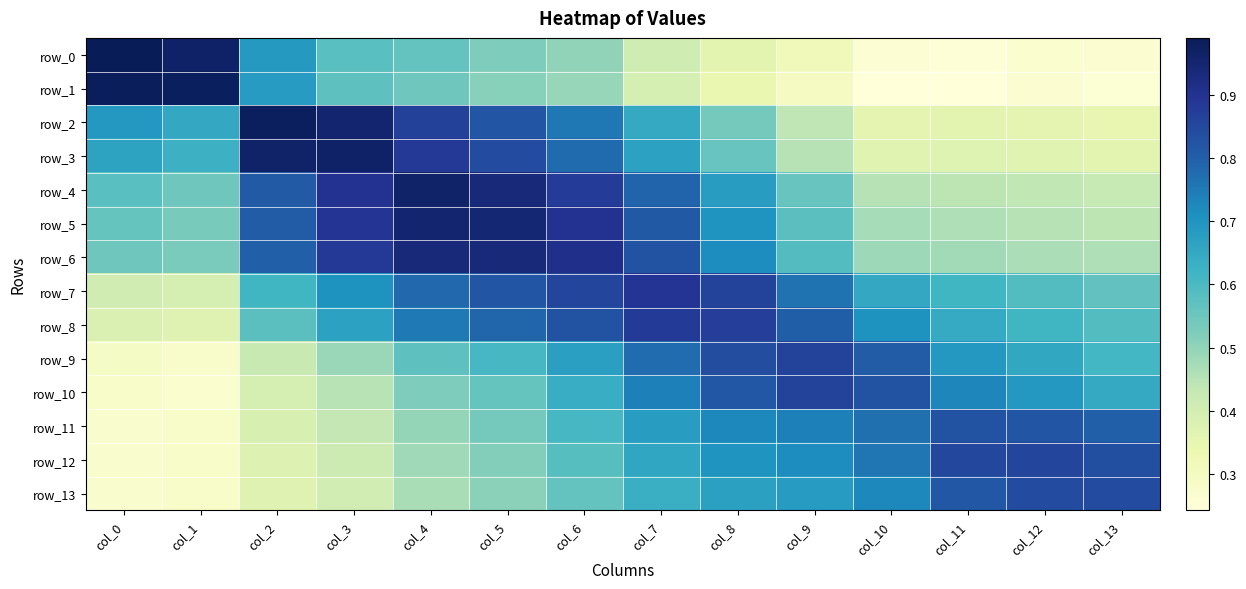

Is the value of row_0 at col_2 greater than the value of row_4 at col_12?

Yes